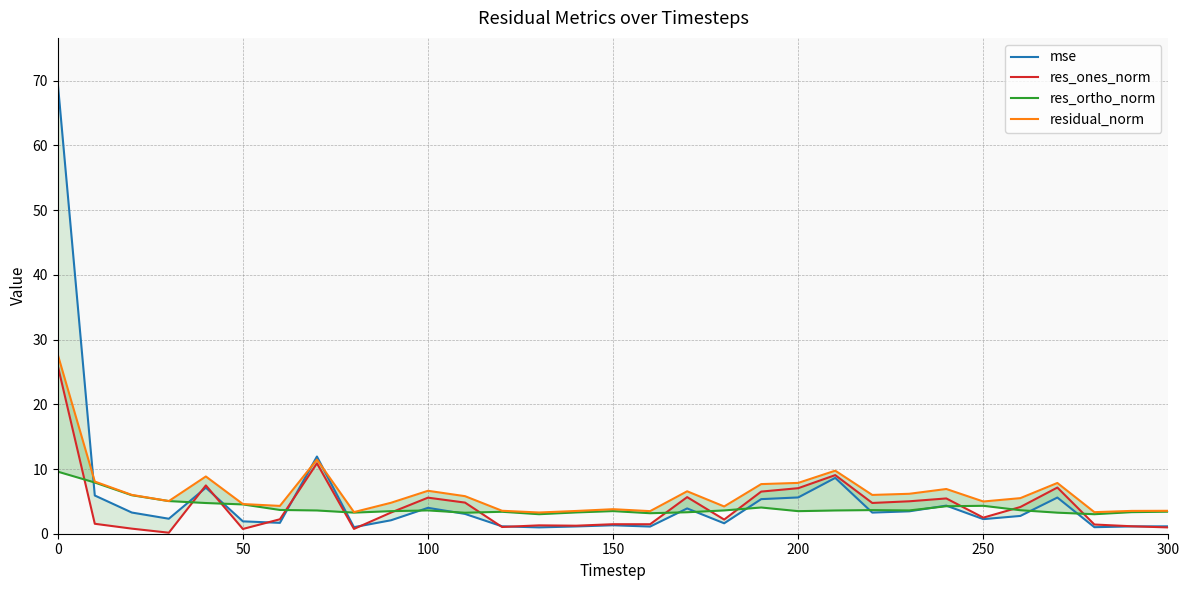

Does the chart have visible grid lines?

Yes